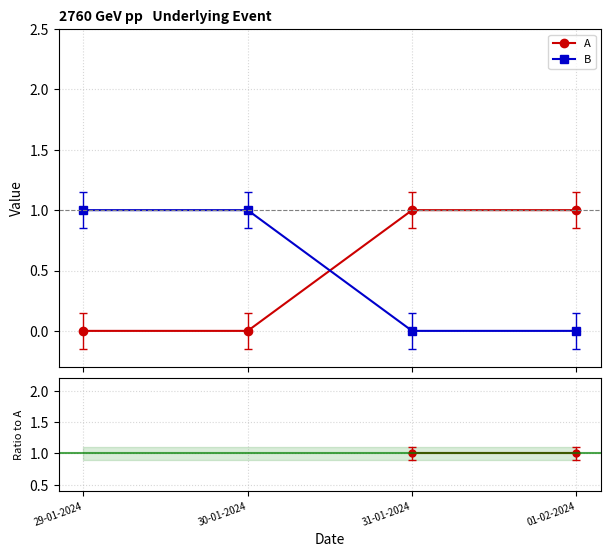

True or false: B has more than 2 interior local peaks.

False